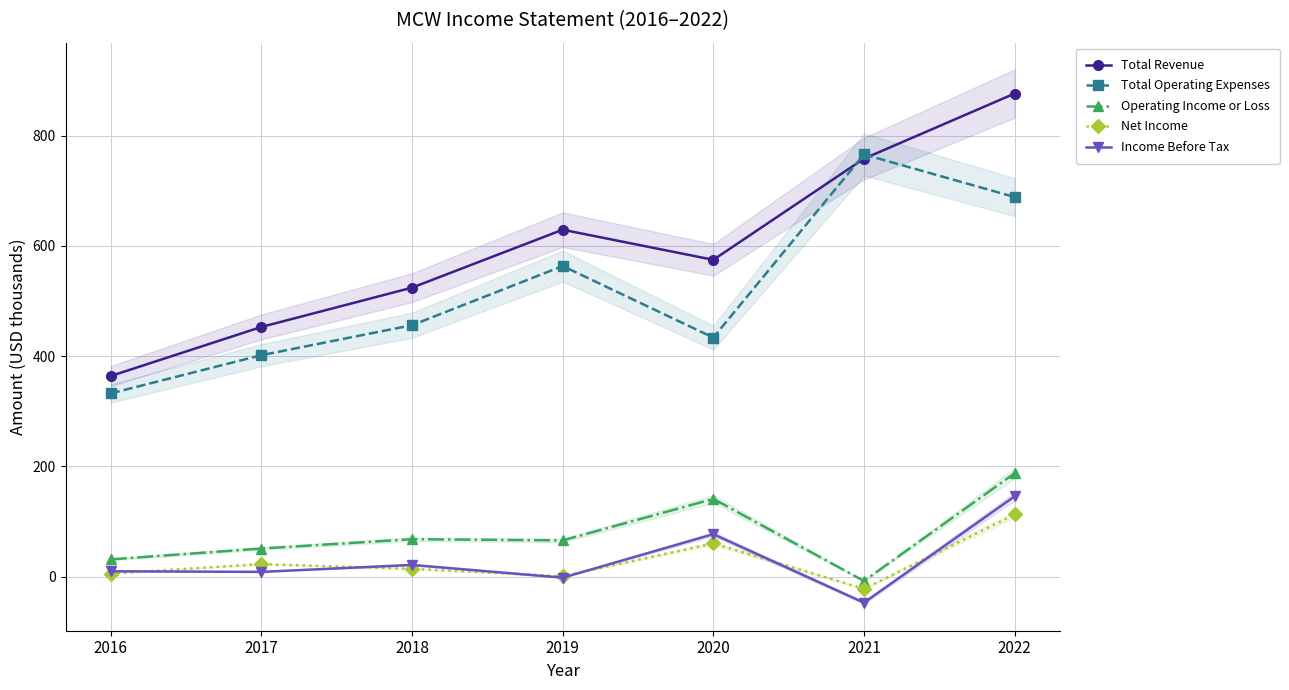

In Operating Income or Loss, how many points are higher than both neighbors (excluding endpoints)?

2